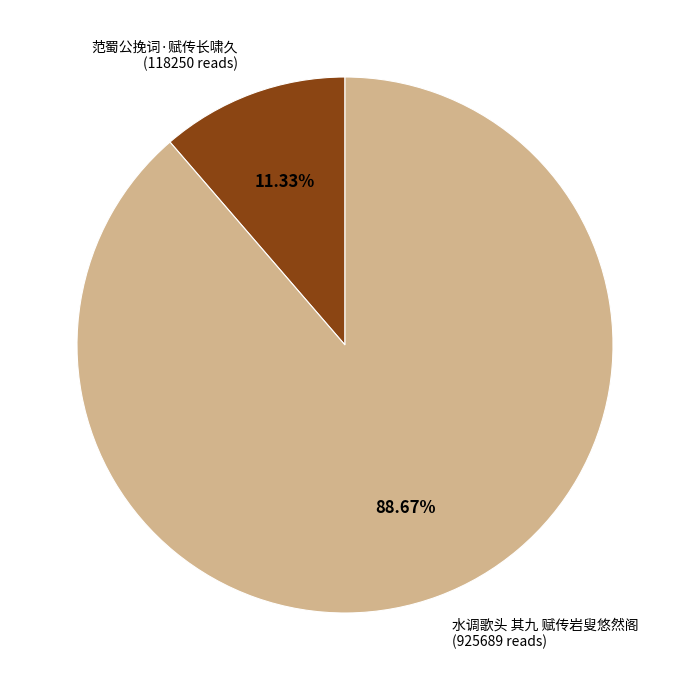

To the nearest percent, what portion does 范蜀公挽词·赋传长啸久 represent?

11%